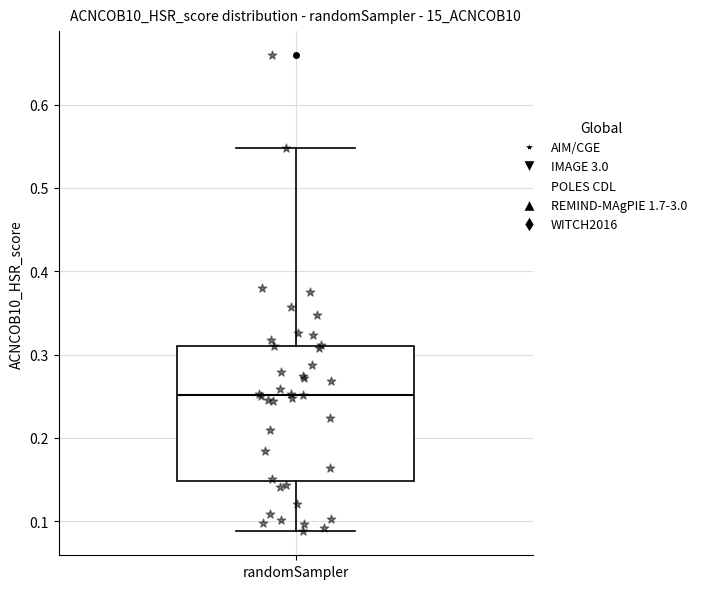

Transcribe this box plot: give where the median line is, the range the box spans, and where the two whiskers end, as read against the y-axis. The values are not printed on the chart, so give them approximately, as read against the axis.

median 0.25, box 0.15 to 0.31, whiskers 0.09 to 0.55